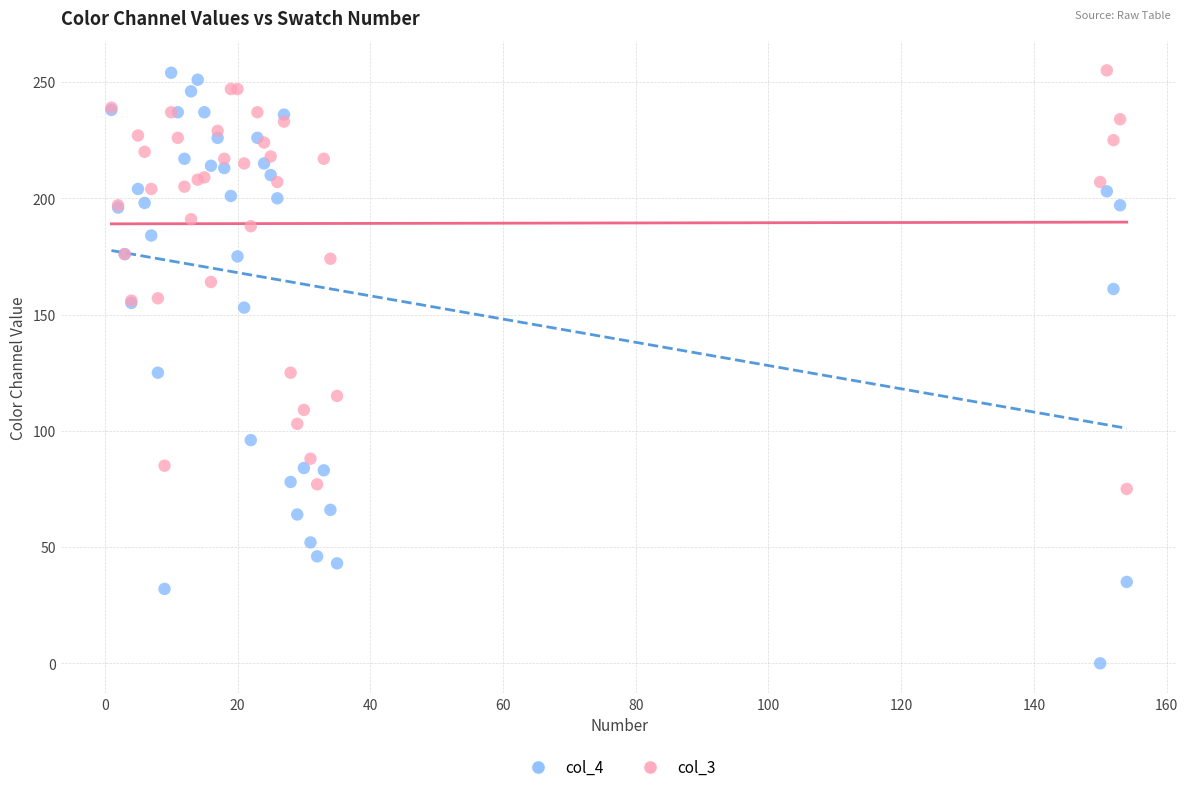

Which series has the largest Y range (max minus min)?

col_4